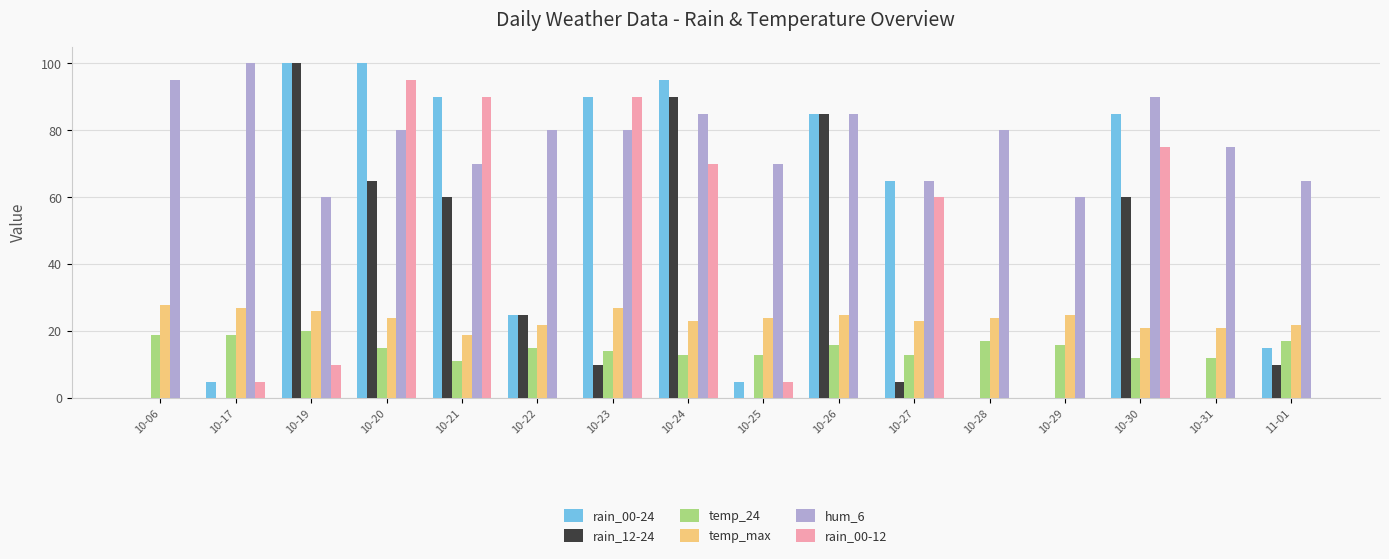

Where does the rain_12-24 series first go above 10?

10-19